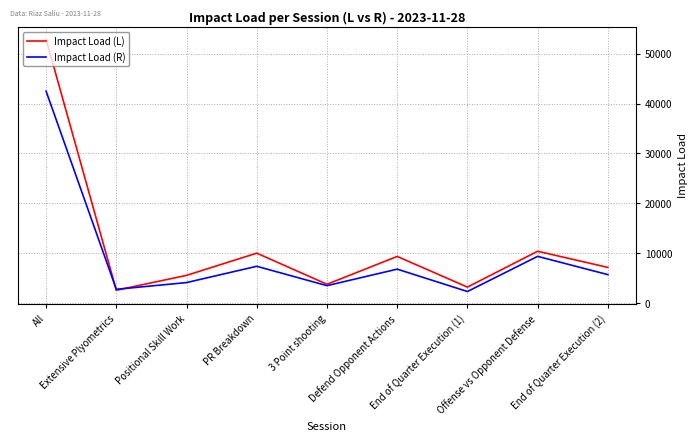

List the series in order of their peak value, highest first.

Impact Load (L), Impact Load (R)